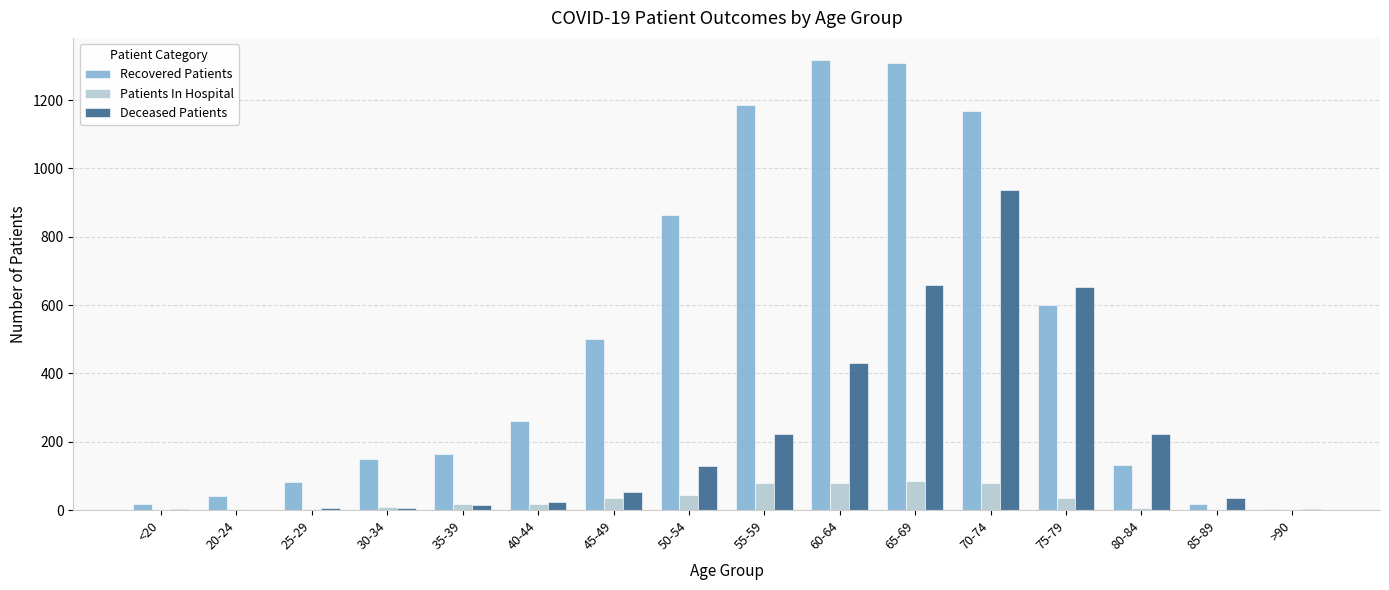

What is the maximum value for Patients In Hospital?

85